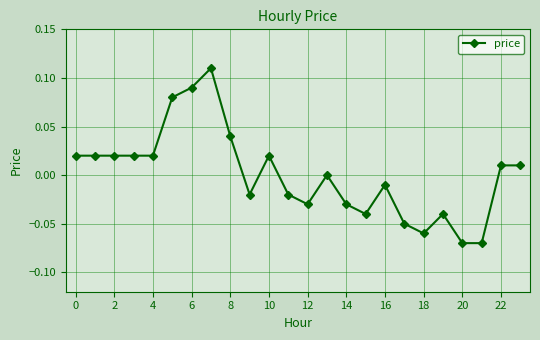

True or false: there are more than 1 points higher than both neighbors.

True